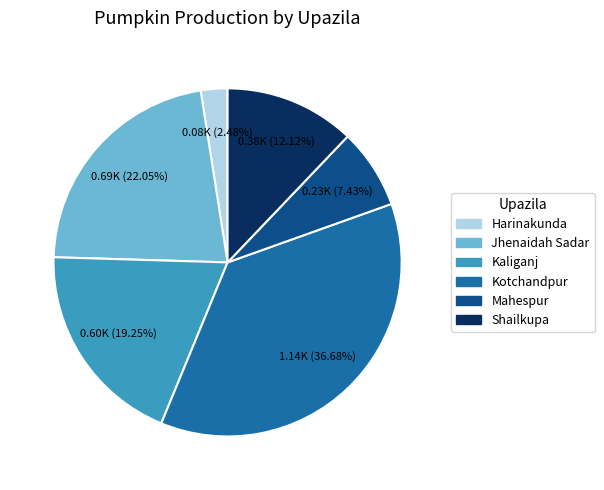

True or false: Jhenaidah Sadar accounts for 12% of the total.

False